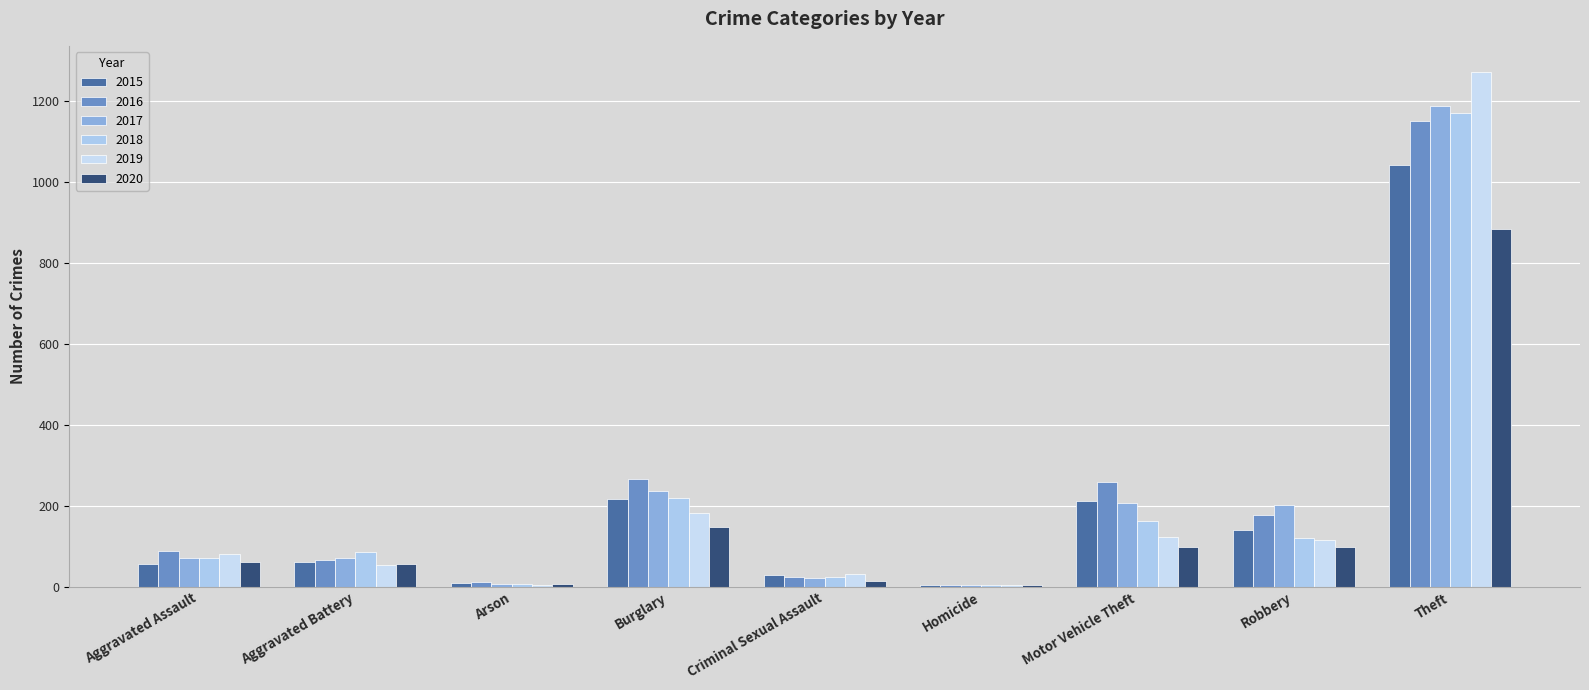

Rank the categories by 2016 value from highest to lowest.

Theft, Burglary, Motor Vehicle Theft, Robbery, Aggravated Assault, Aggravated Battery, Criminal Sexual Assault, Arson, Homicide